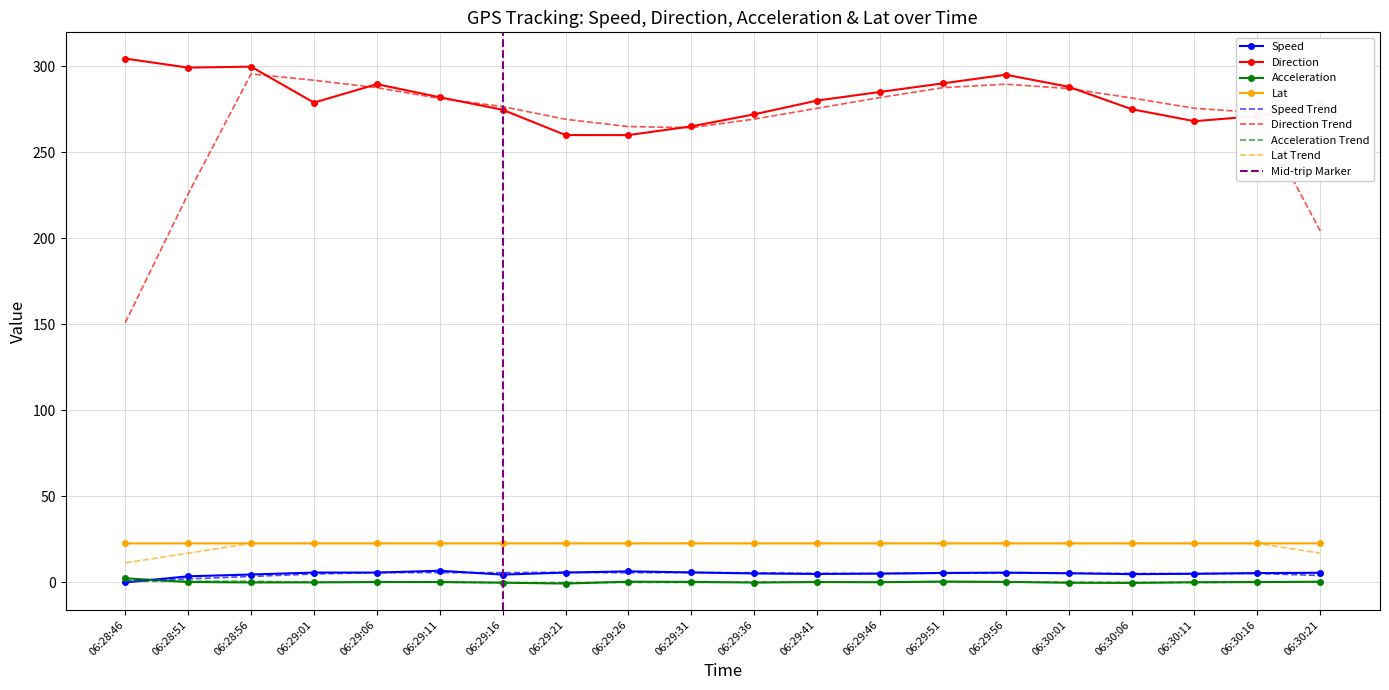

True or false: acceleration has a value of 0.1 at 06:29:46.

True